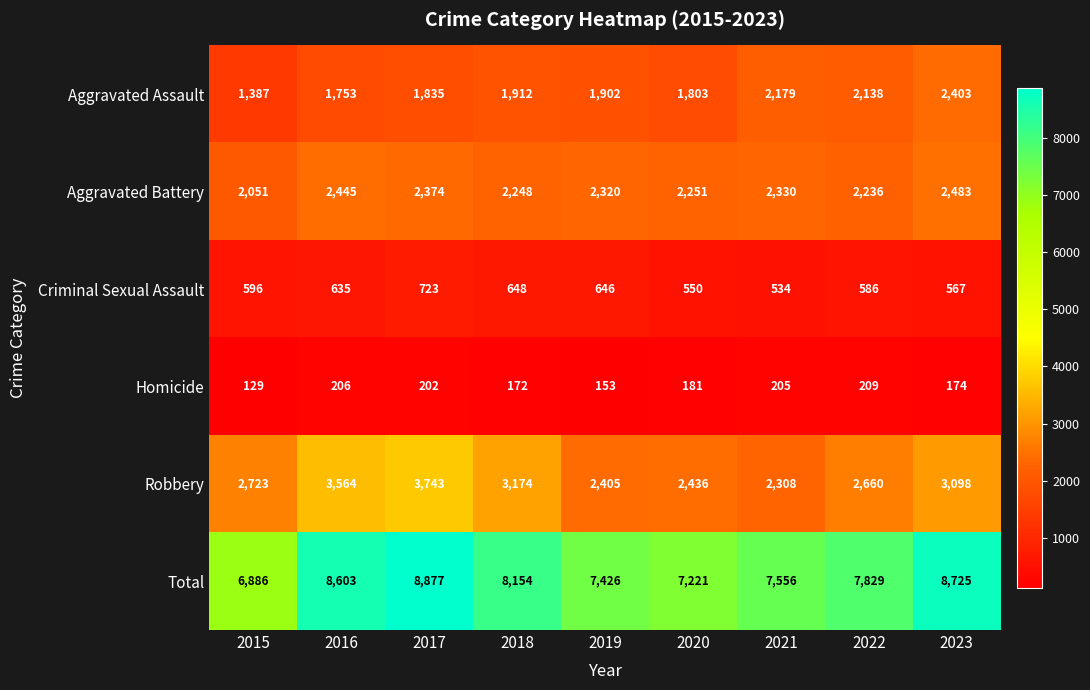

Which series has the largest total across all categories?

Total